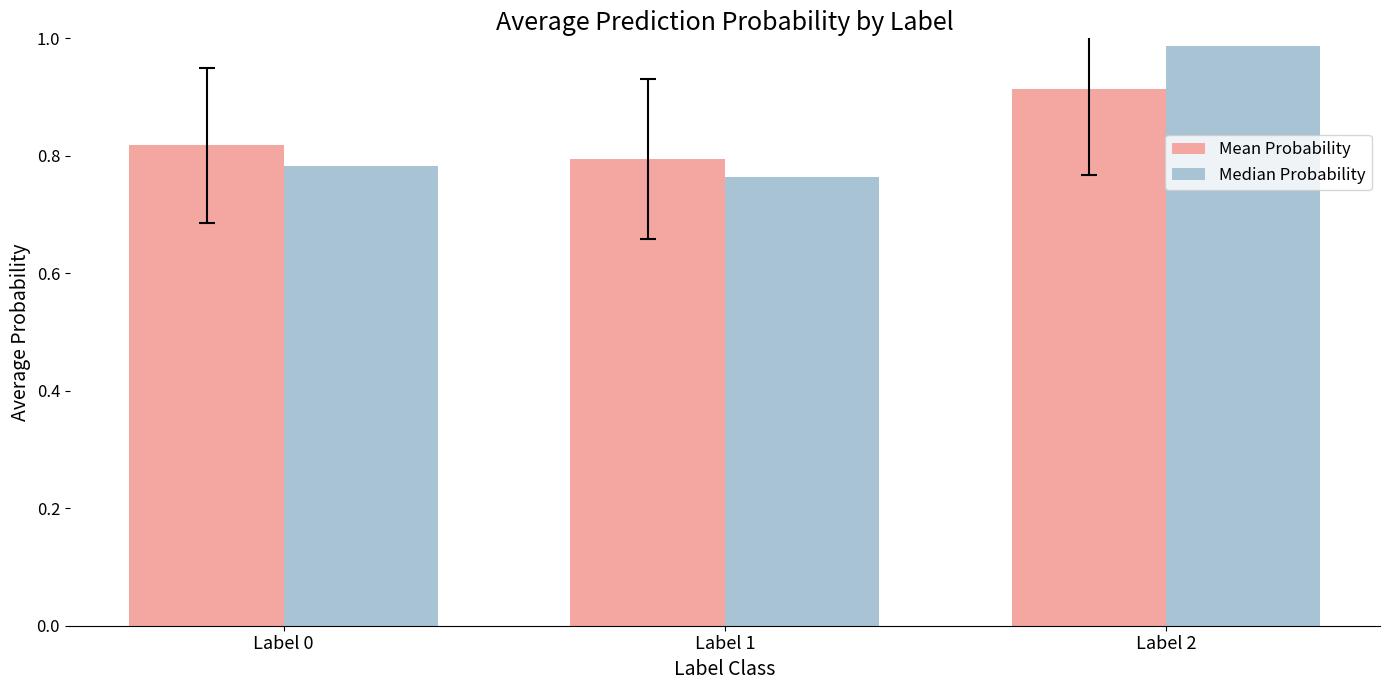

What is the sum of the Median Probability values at Label 1 and Label 0?

1.5